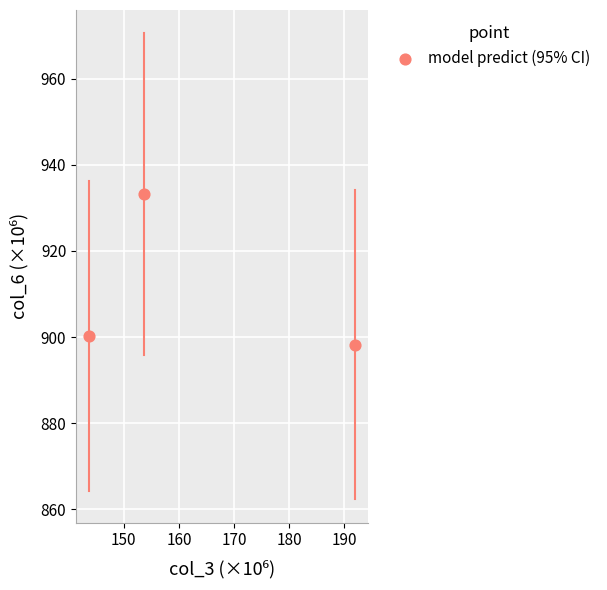

What is the range of Y values (max minus min)?

35.0